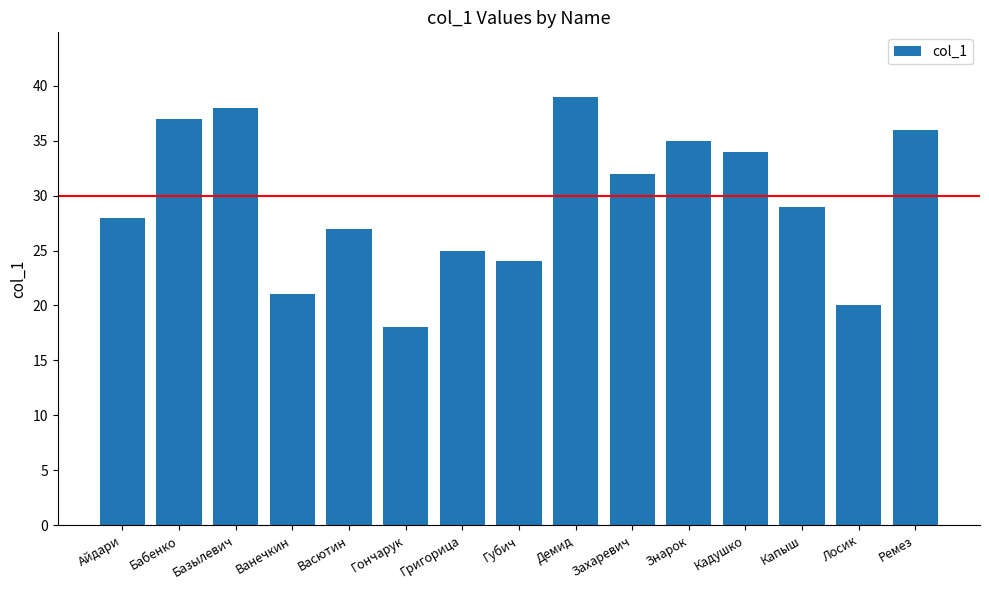

What value does the data have at Базылевич?

38